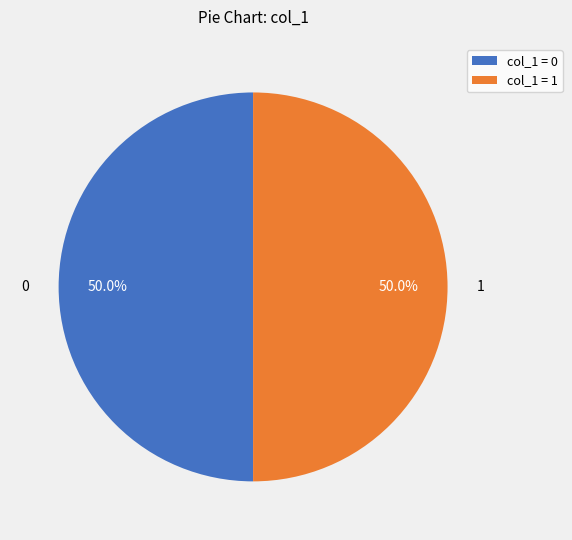

Is the sum of 1 and 0 greater than half?

Yes